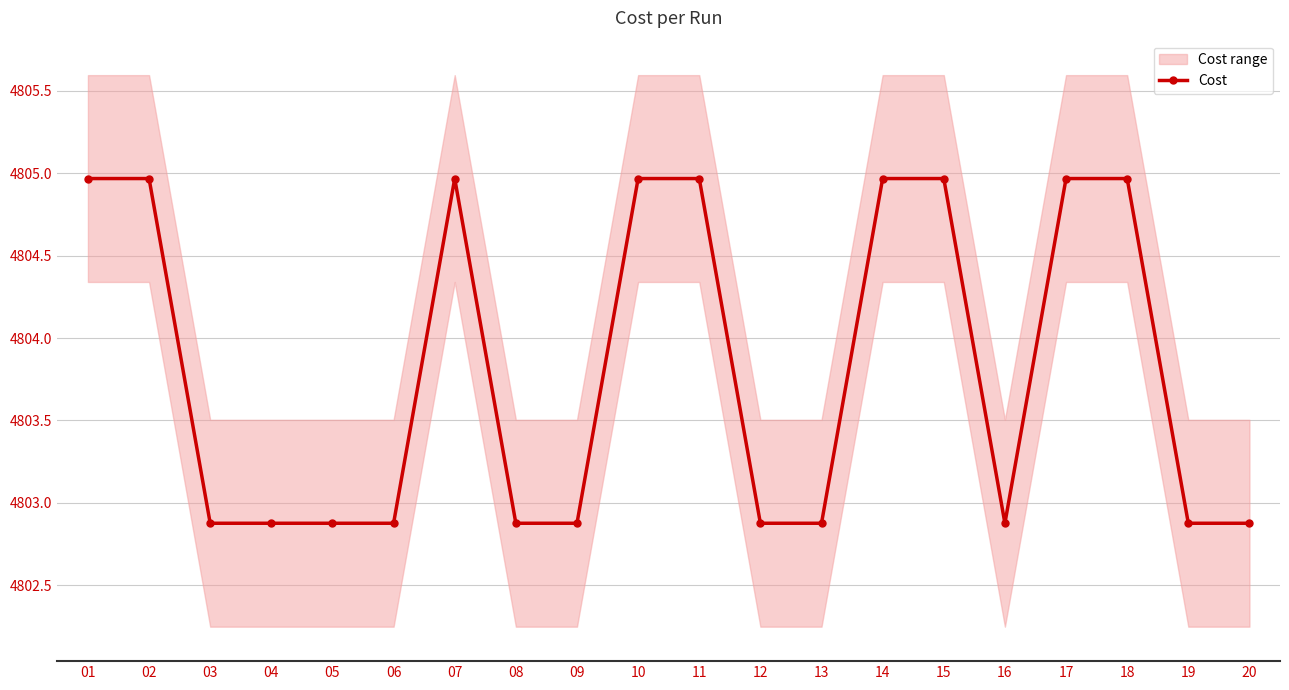

True or false: the data shows 4802.9 at 19.

True